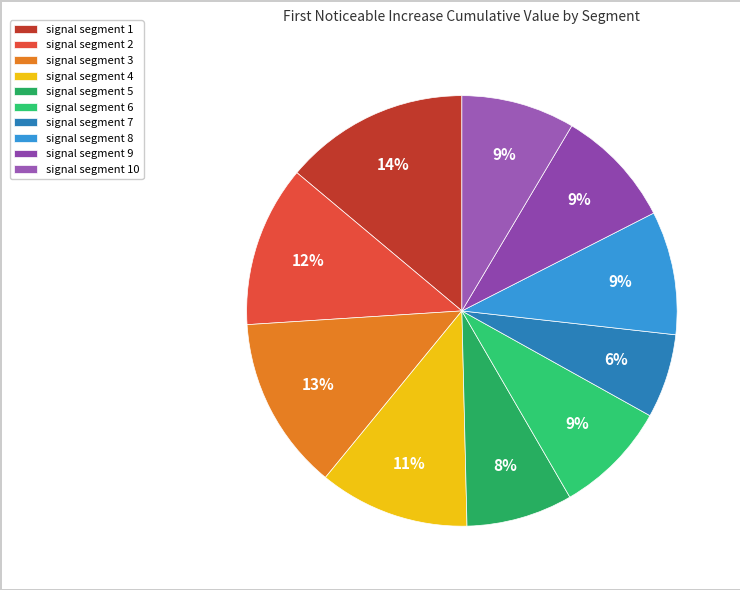

How many segments does this pie chart have?

10